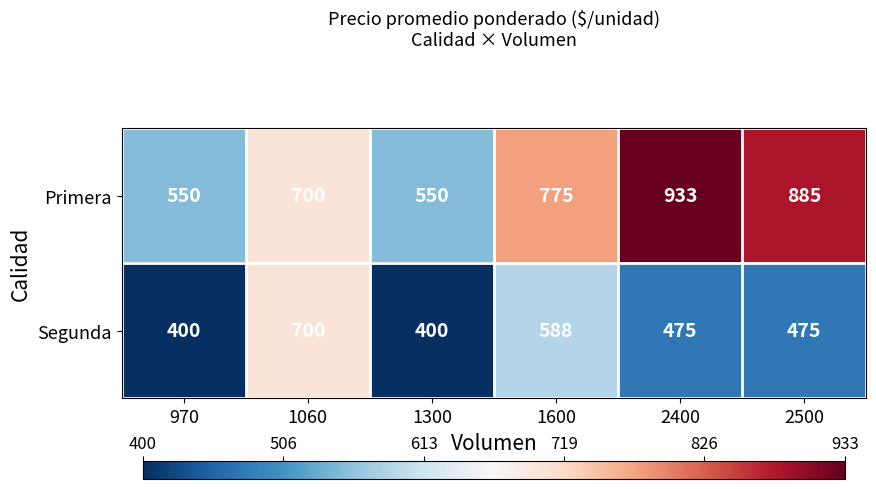

Reading left to right, transcribe all the data shown in this chart.

Primera: 550	700	550	775	933	885
Segunda: 400	700	400	588	475	475